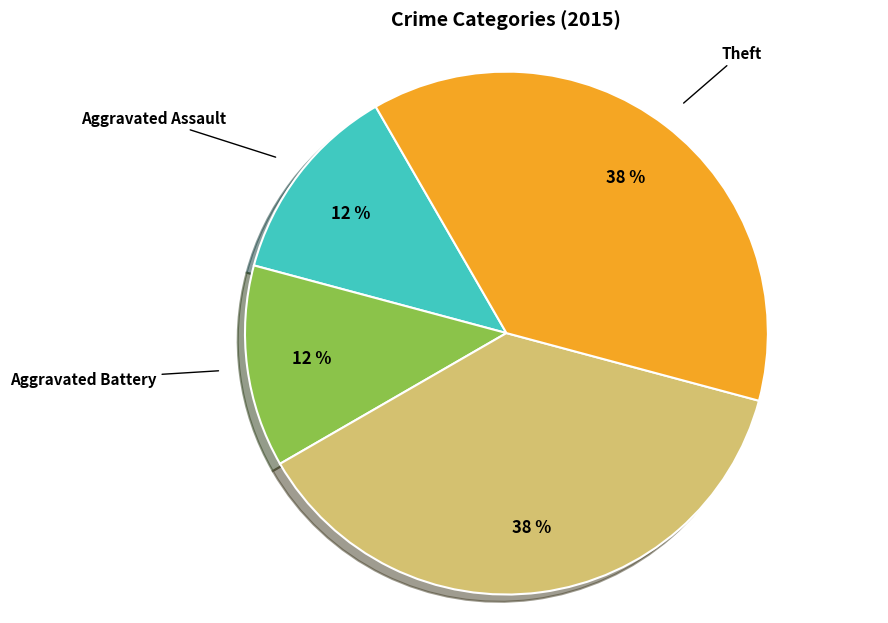

Count the number of slices in the pie.

4